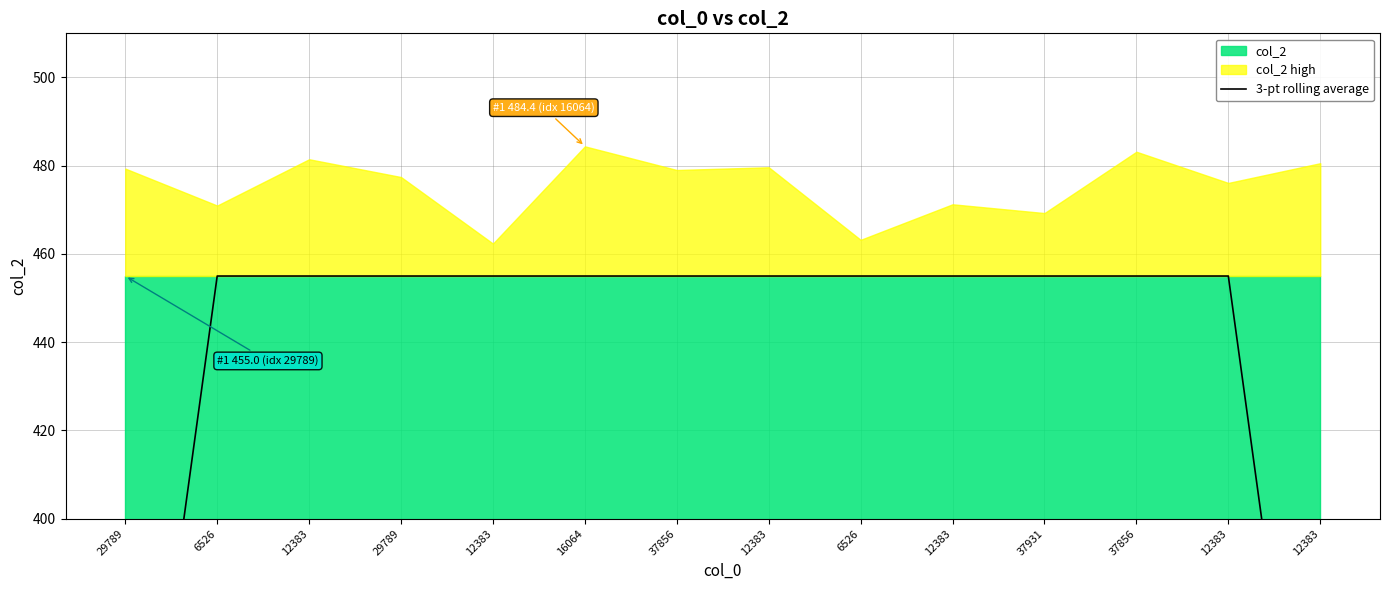

Where is the data nearest to the value 379?

29789